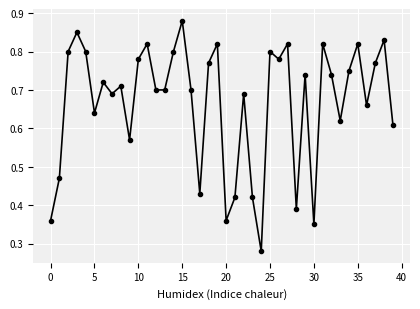

What is the sum of all values?

26.7